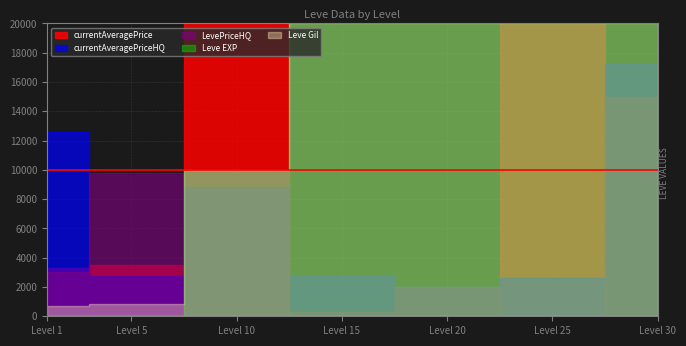

Which series has the largest total across all categories?

currentAveragePrice